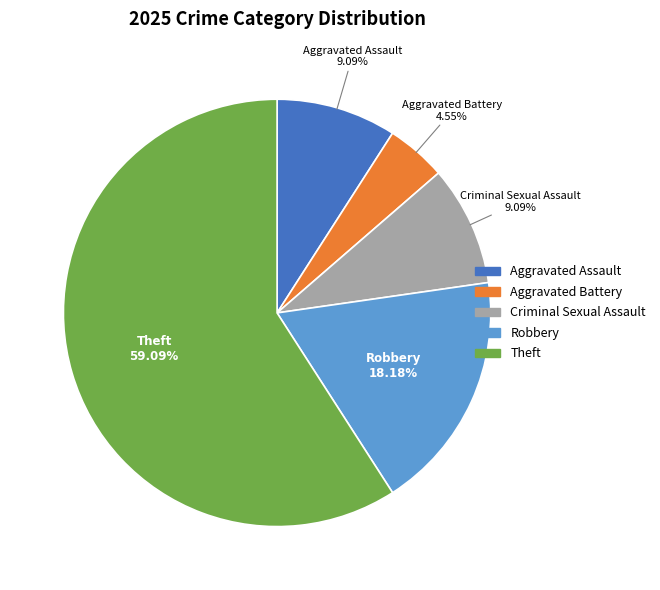

Is there a majority slice in this chart?

Yes